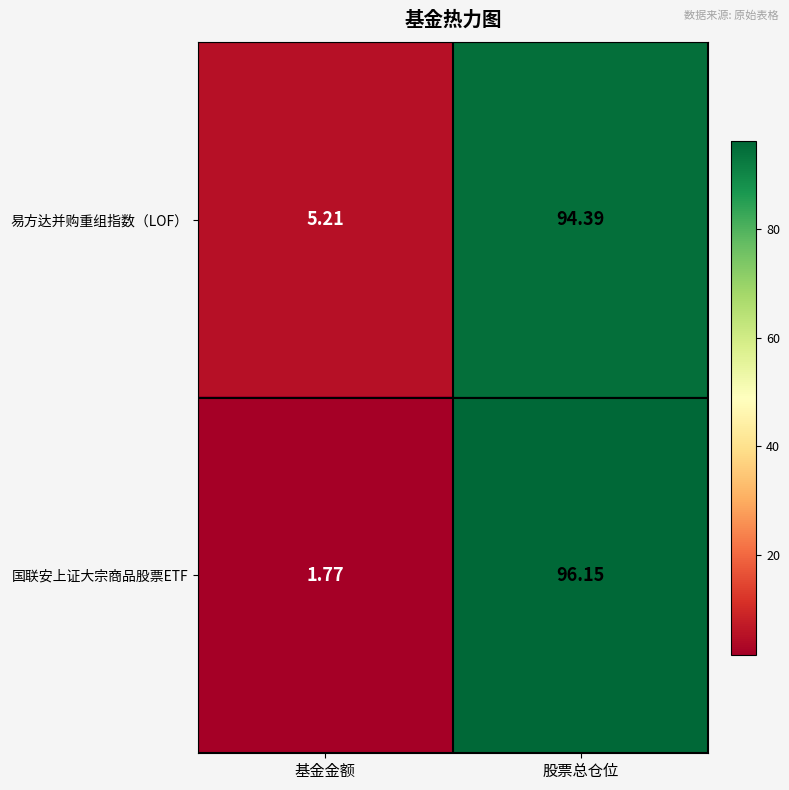

Rank the series by their maximum value, from highest to lowest.

国联安上证大宗商品股票ETF, 易方达并购重组指数（LOF）